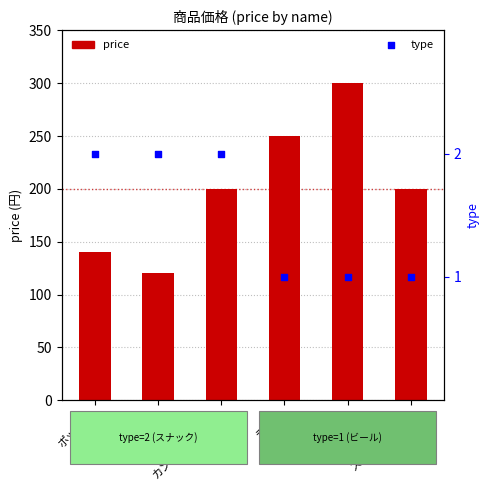

At how many categories does at least one series exceed 6?

6